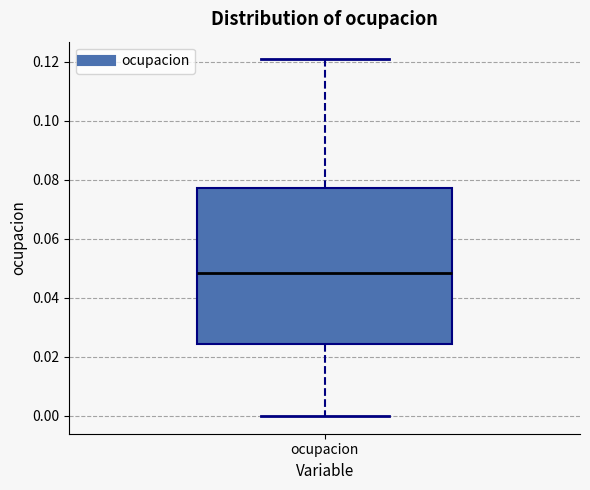

Where does the upper whisker of the box for ocupacion end on the y-axis? The values are not printed on the chart, so give them approximately, as read against the axis.

0.120